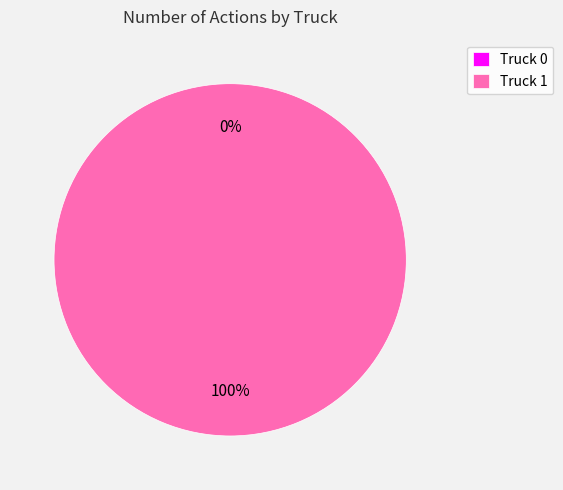

Rank the categories by value from lowest to highest.

Truck 0, Truck 1